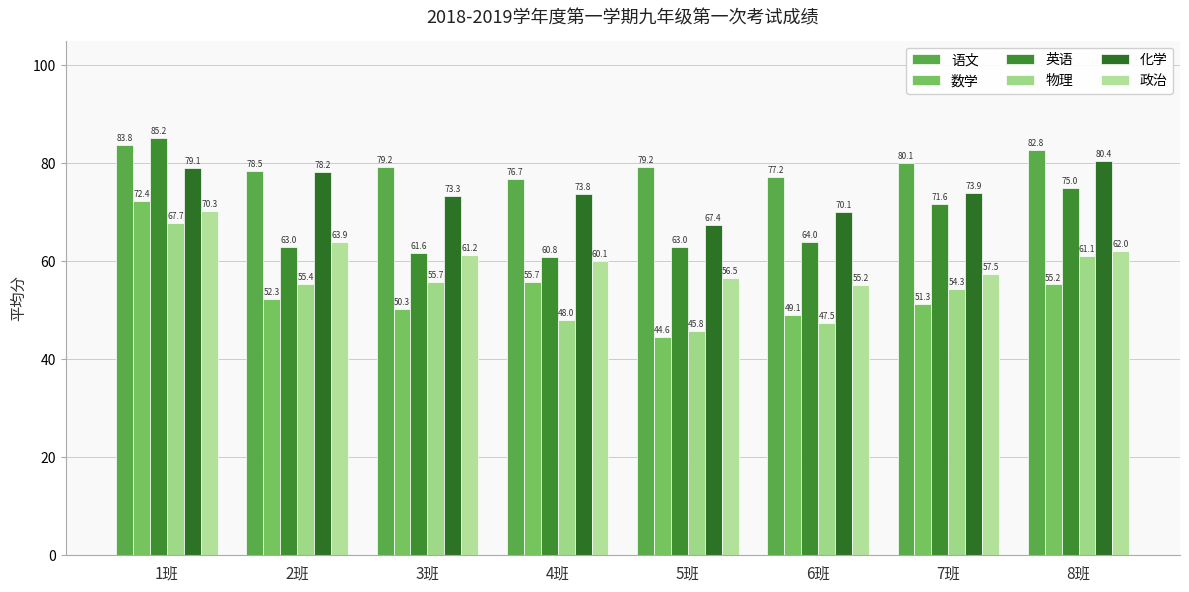

How many values in the 物理 series are below 55?

4